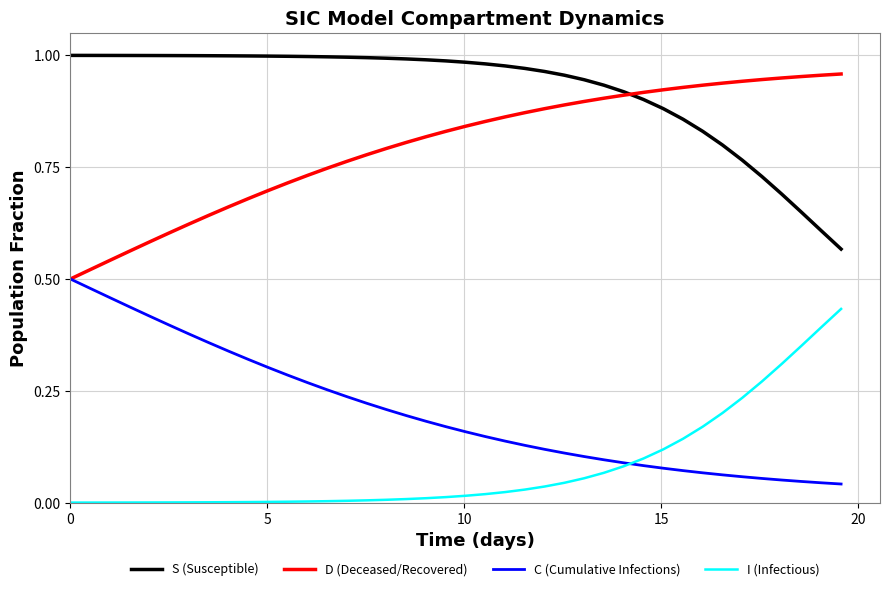

True or false: C (Cumulative Infections) and S (Susceptible) intersect in this chart.

False